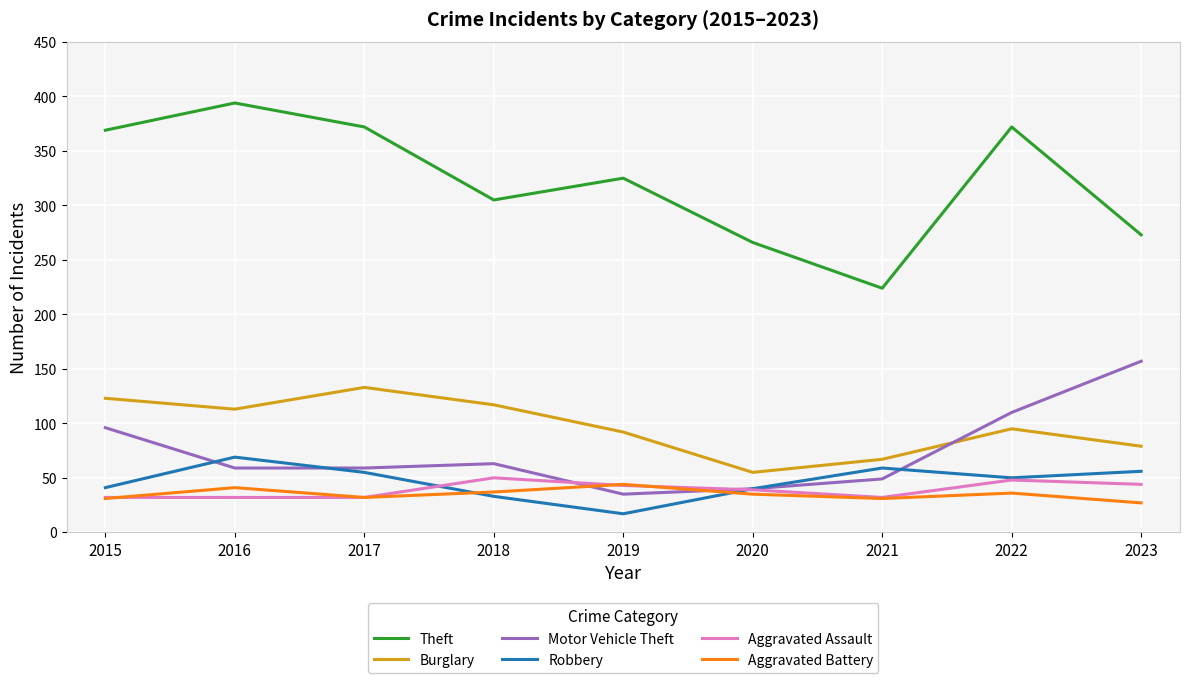

What is the total value across all series at 2022?

711